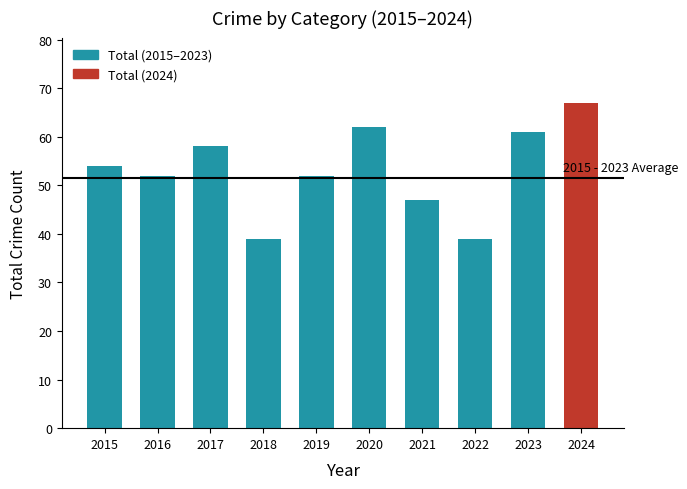

The chart shows a value of 55 at 2018. True or false?

False